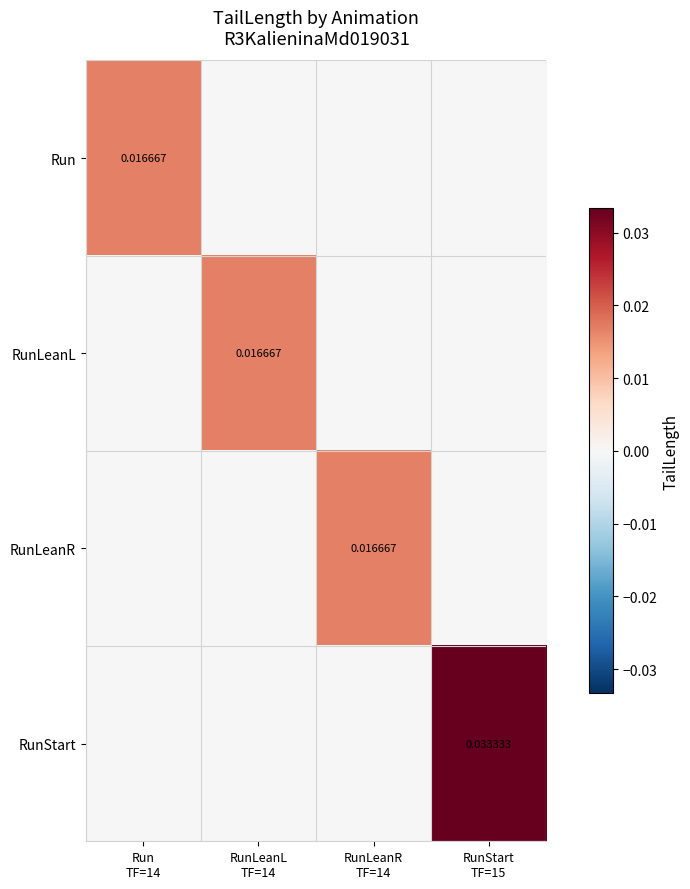

Is it true that Run equals 0.0 at RunStart TF=15?

True